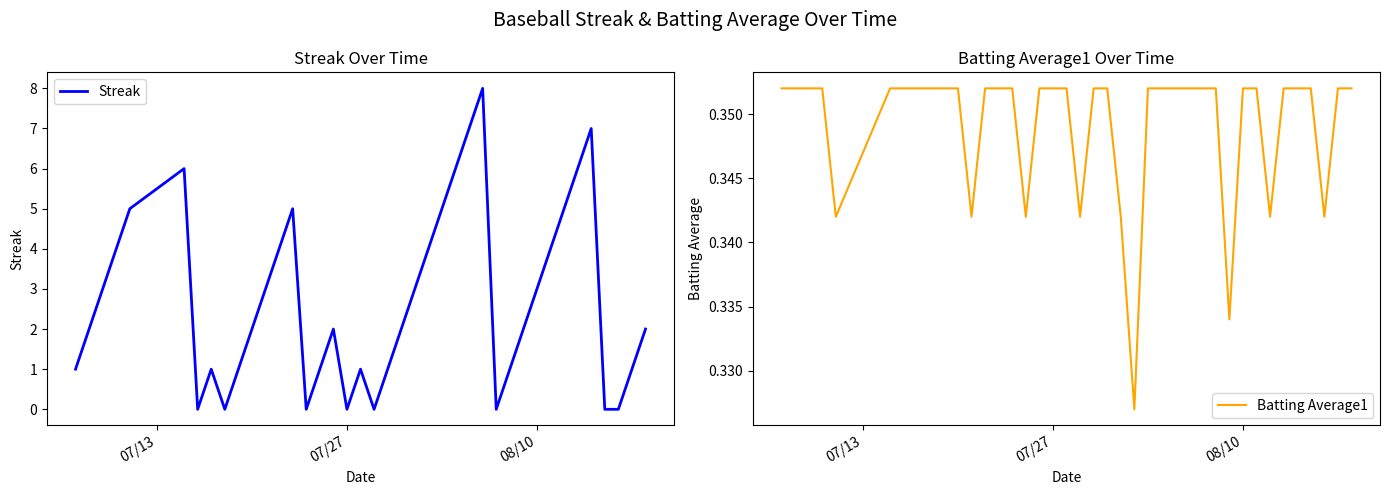

The Streak series shows 0 at 07/27. True or false?

True